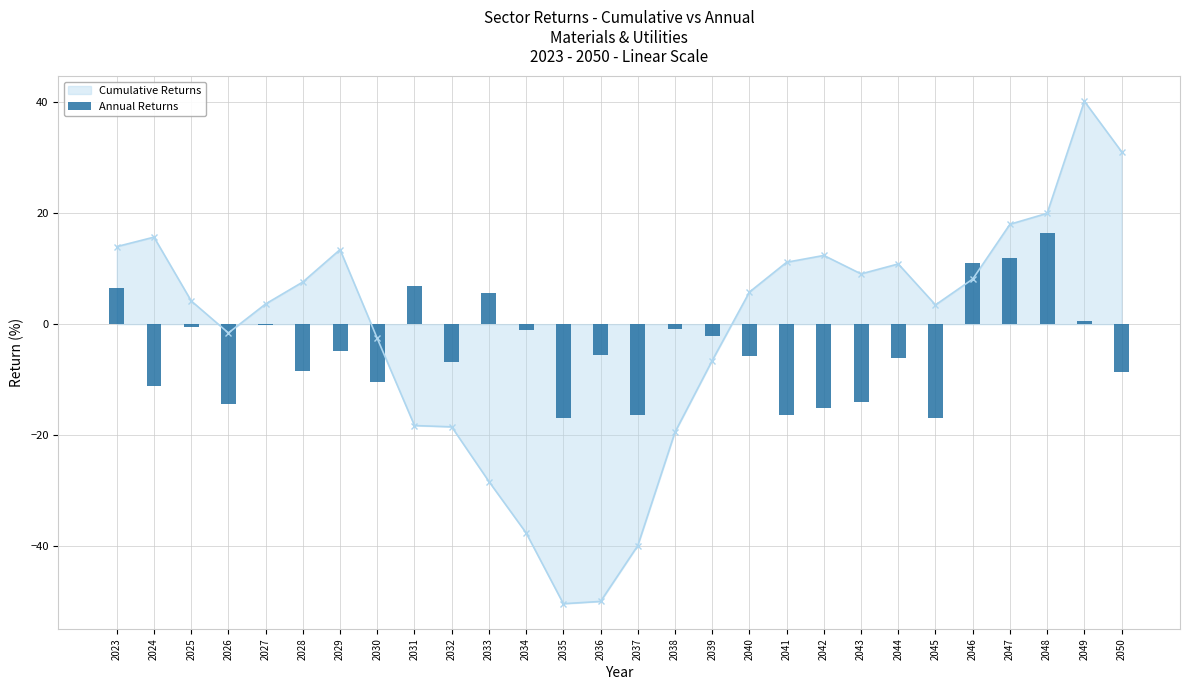

True or false: Cumulative Returns has a value of -1.6 at 2026.

True